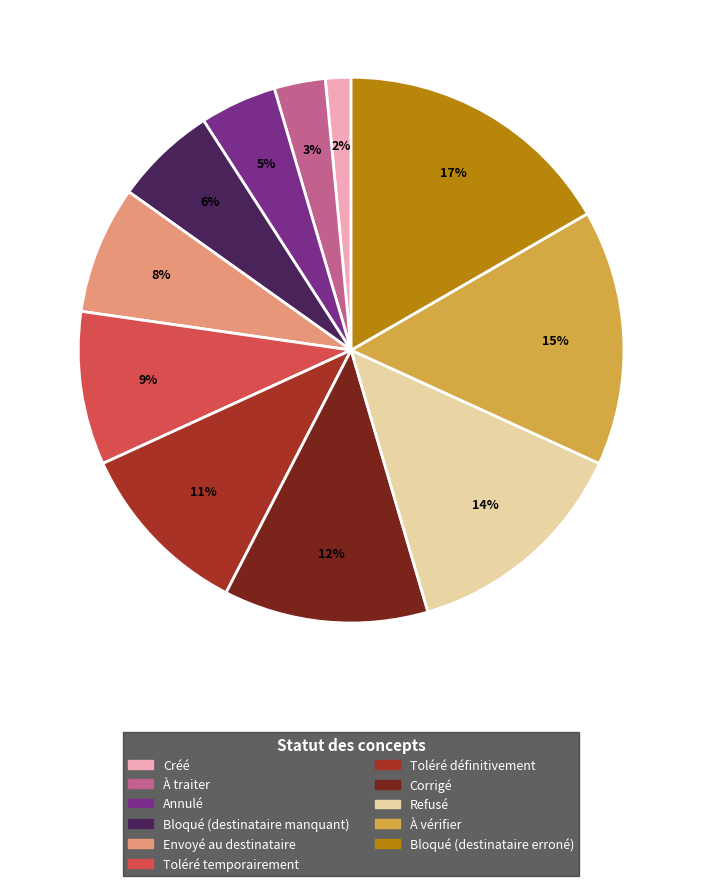

Which has a higher value, Créé or Bloqué (destinataire erroné)?

Bloqué (destinataire erroné)